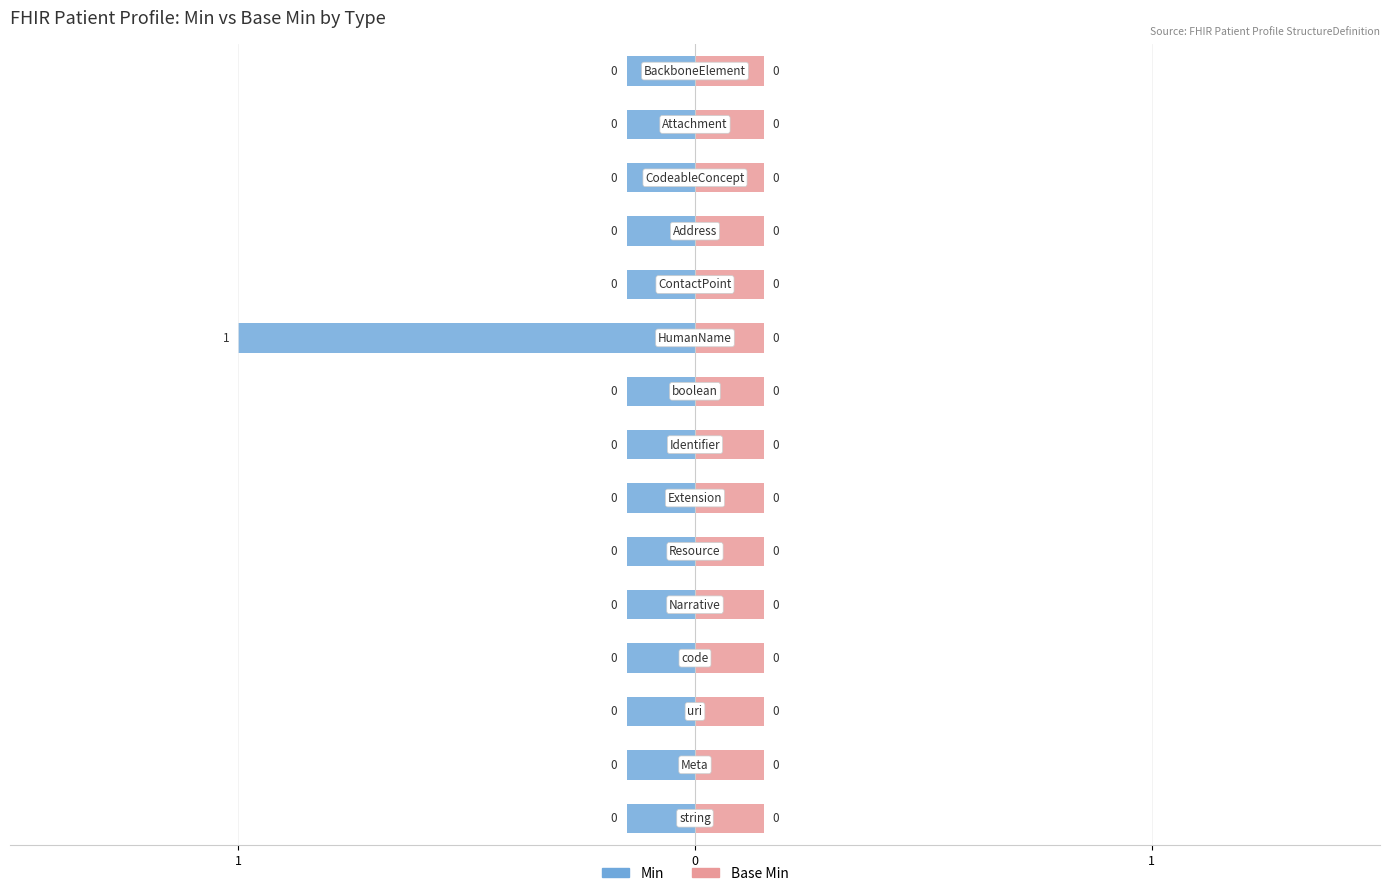

What is the label of the 14th bar from the right?

Meta